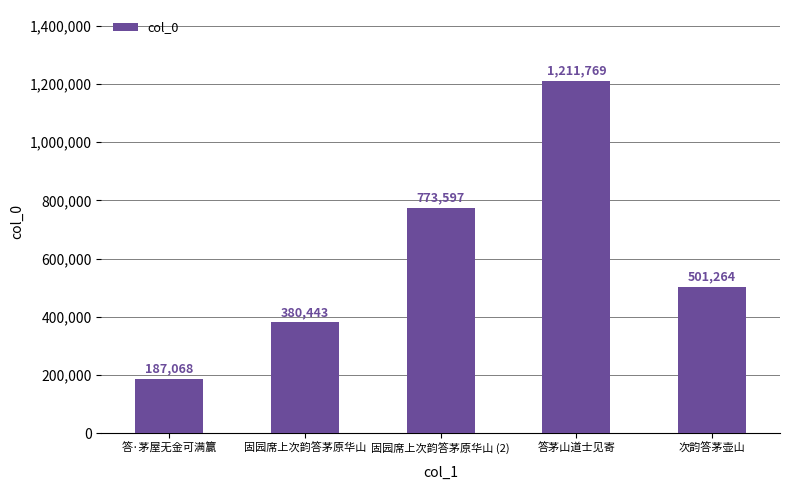

What is the difference between the values at 固园席上次韵答茅原华山 (2) and 答茅山道士见寄?

438172